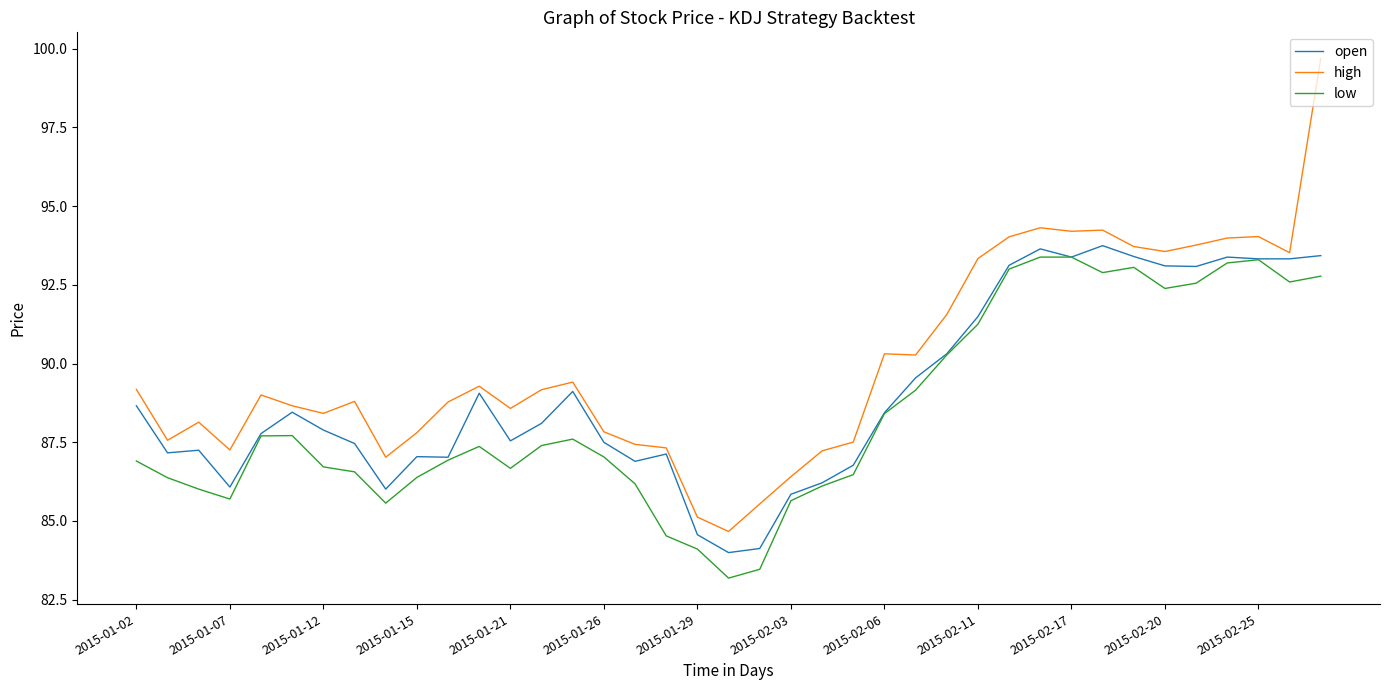

Which series has the largest total across all categories?

high